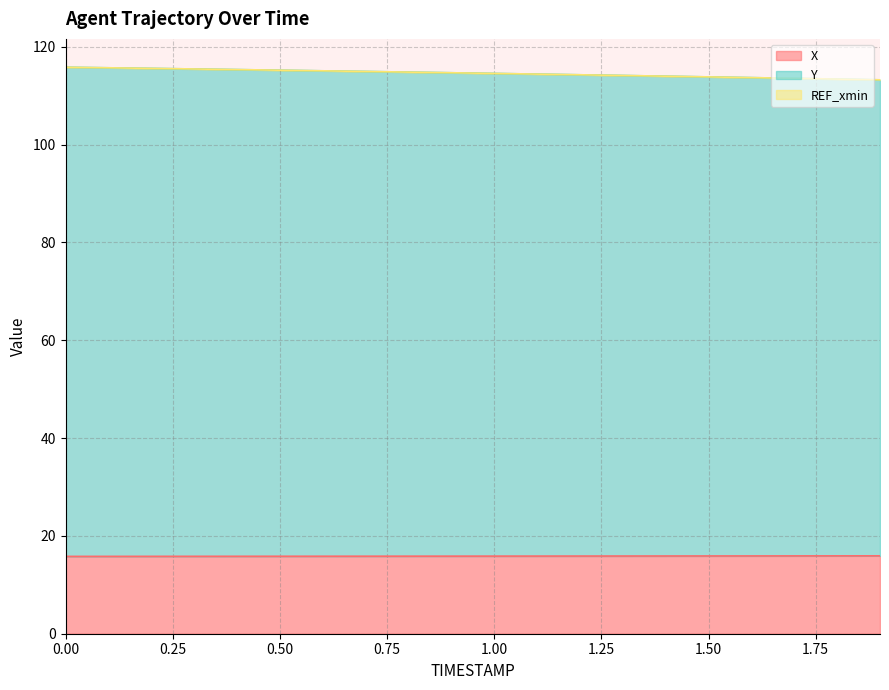

The Y series shows 115.3 at 0.4. True or false?

True